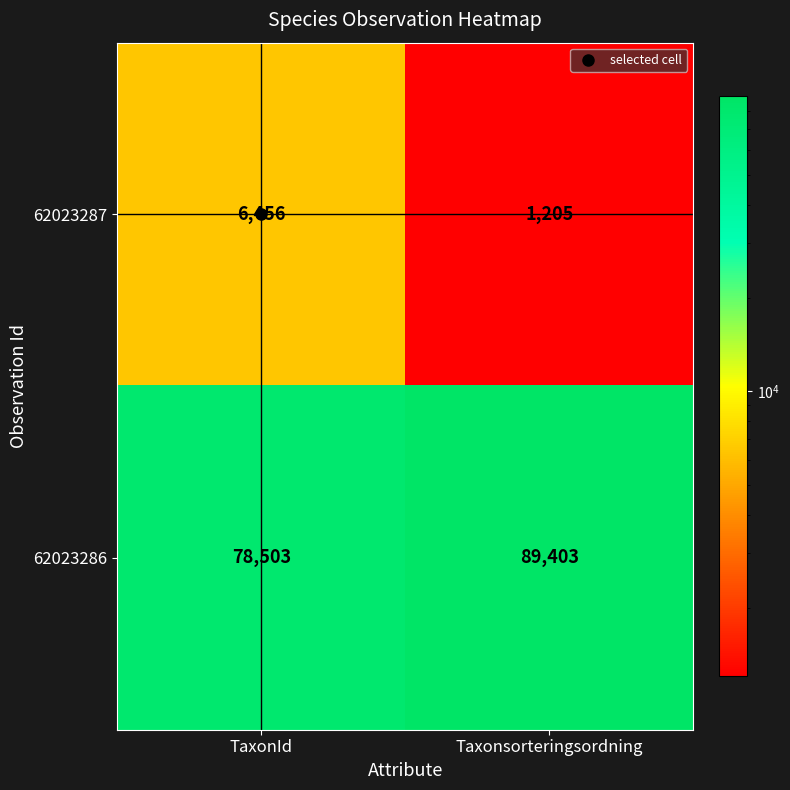

True or false: 62023287 has a value of 1205 at Taxonsorteringsordning.

True